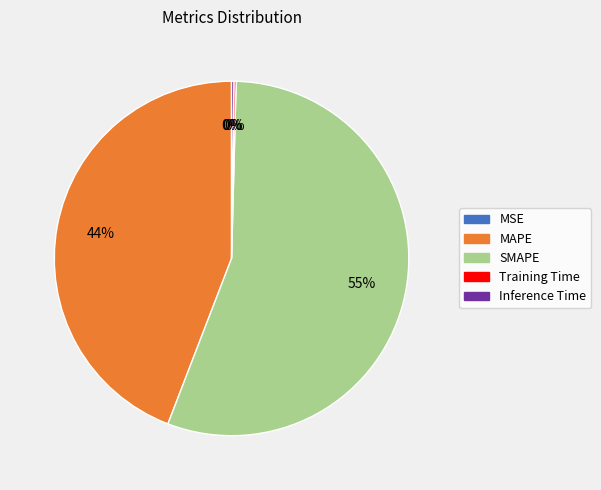

Is the sum of MAPE and SMAPE greater than half?

Yes